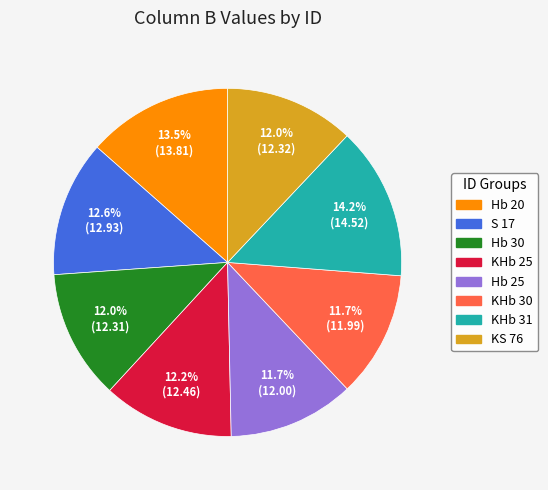

To the nearest percent, what is the average slice percentage?

12%